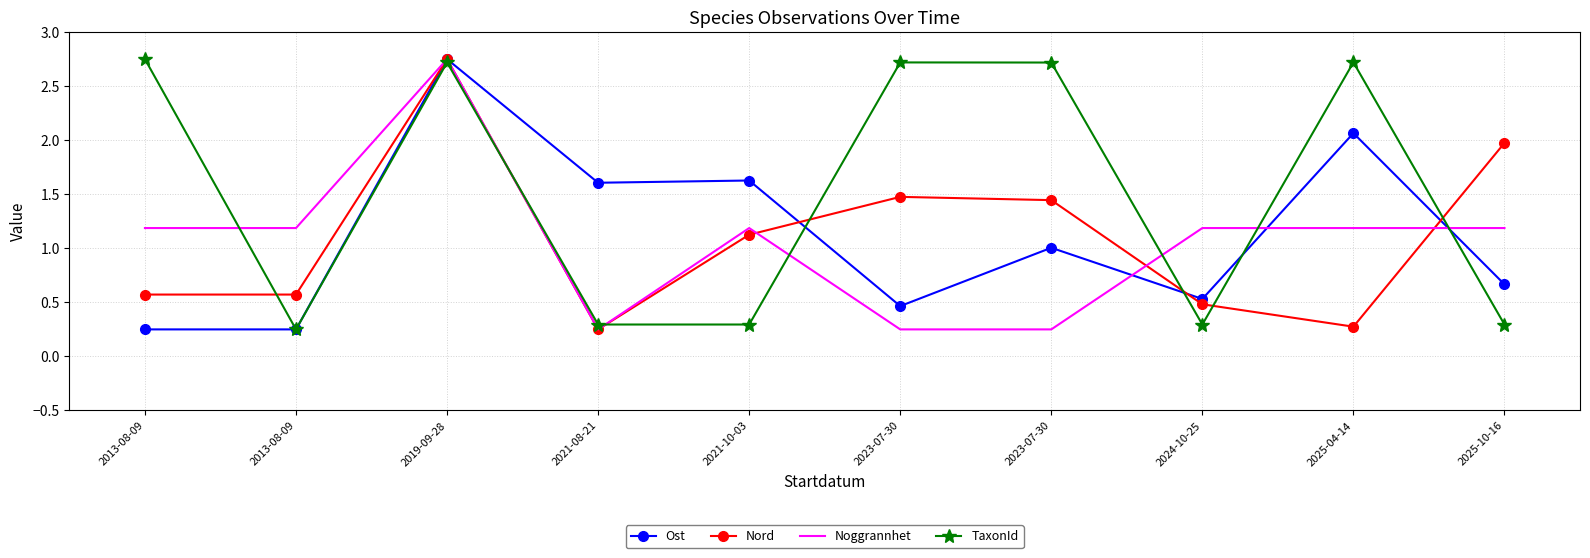

What are all the series names shown in the legend?

Ost, Nord, Noggrannhet, TaxonId